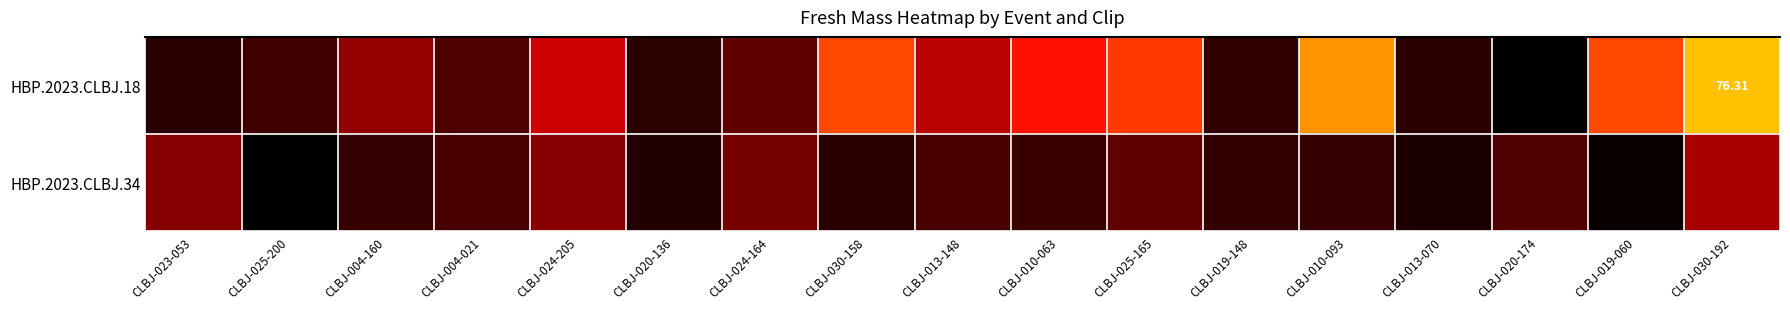

Rank the series at CLBJ-010-093 from lowest to highest value.

HBP.2023.CLBJ.34, HBP.2023.CLBJ.18